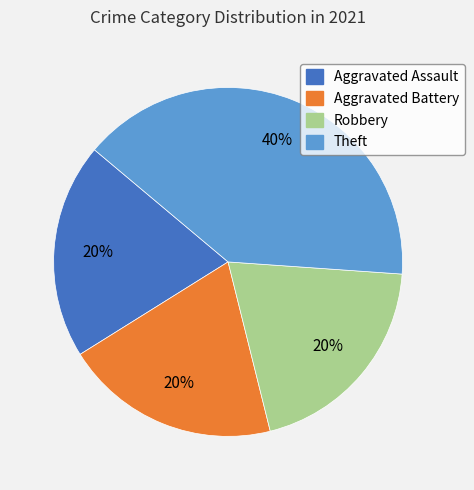

Between Aggravated Assault and Theft, which is larger?

Theft